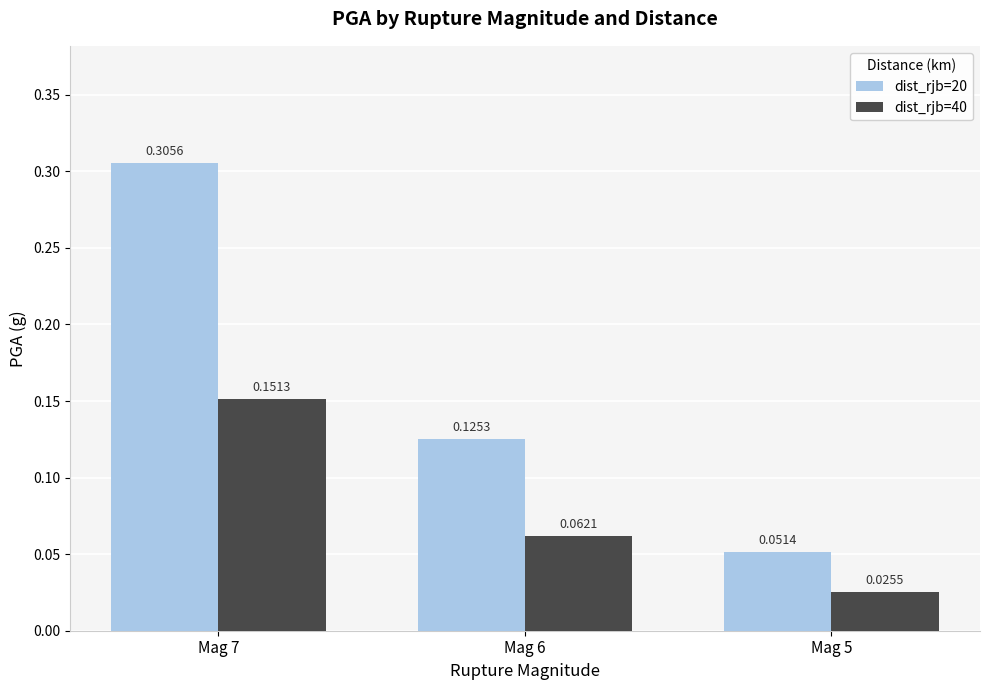

Between Mag 7 and Mag 6, which series saw the biggest shift?

dist_rjb=20